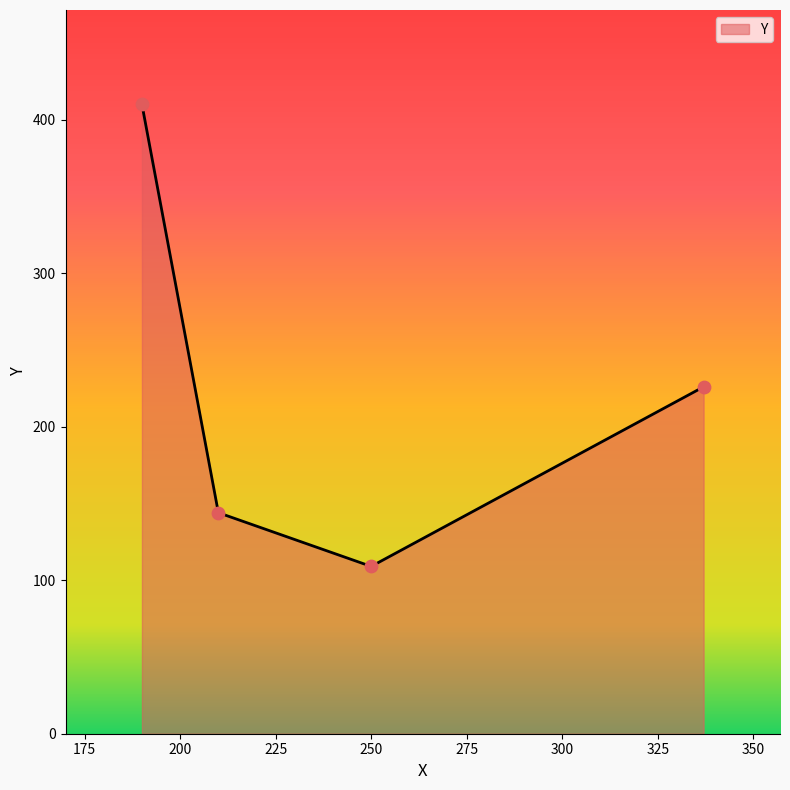

What is the average value?

222